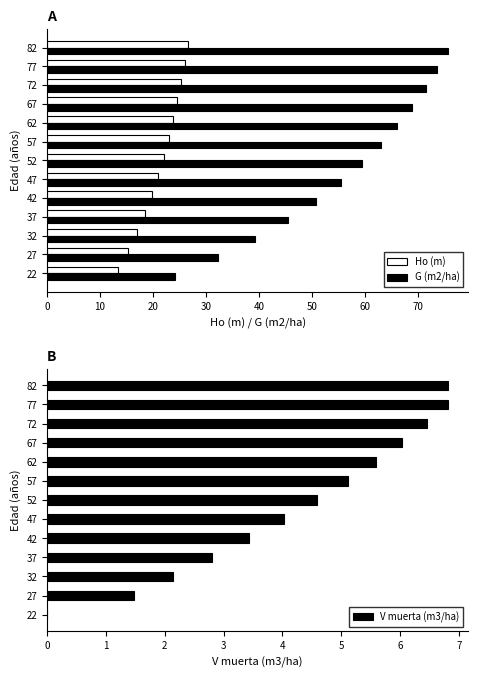

What is the maximum value for Ho (m)?

26.6